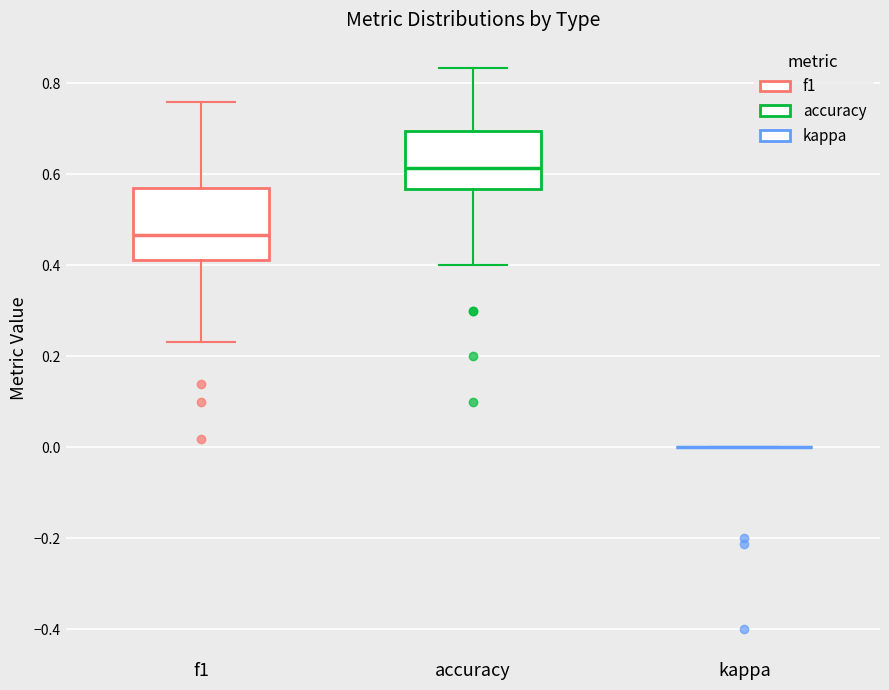

Reading left to right, transcribe this box plot: for each box, give where its median line is, the range the box spans, and where its two whiskers end, as read against the y-axis. The values are not printed on the chart, so give them approximately, as read against the axis.

f1: median 0.46, box 0.42 to 0.56, whiskers 0.24 to 0.76
accuracy: median 0.62, box 0.56 to 0.70, whiskers 0.40 to 0.84
kappa: box collapsed to a line at 0.00, whiskers 0.00 to 0.00